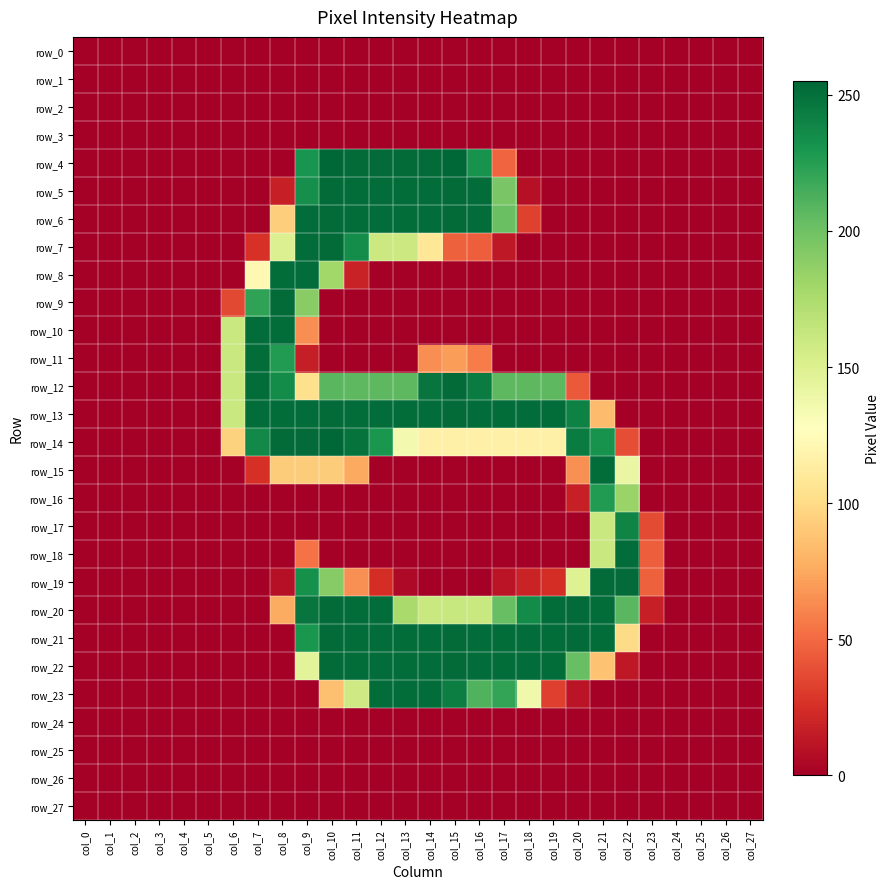

What is the difference between the highest and lowest values at col_22?

253